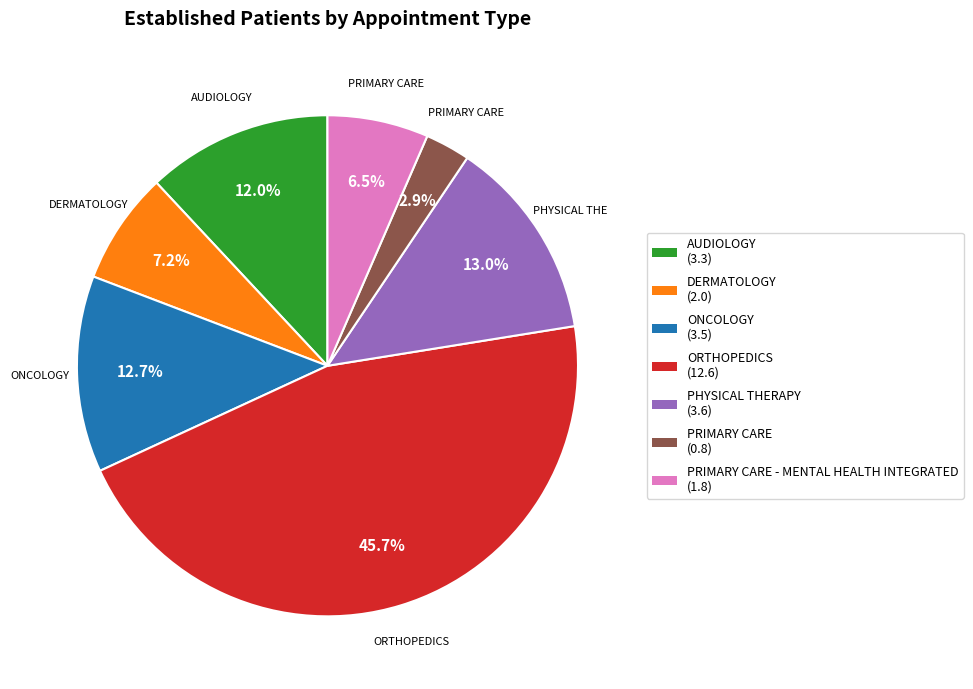

To the nearest percent, what is the difference between the largest and smallest slice percentages?

43%